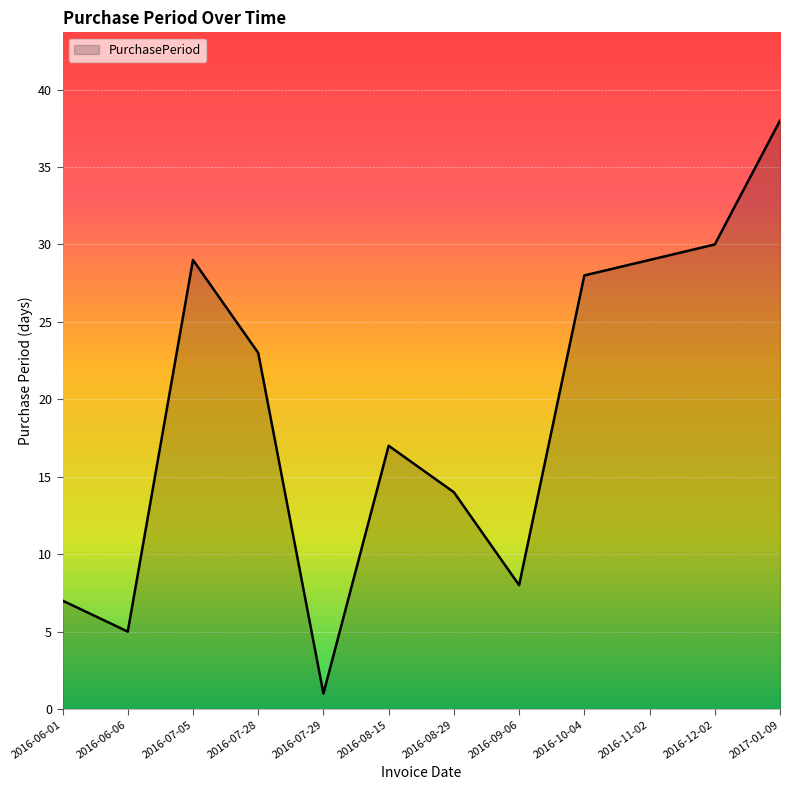

What is the difference between the maximum and minimum values?

37